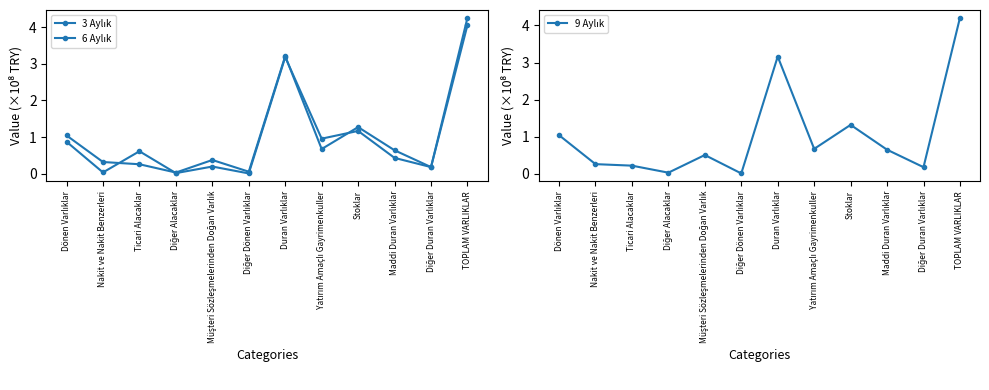

True or false: 3 Aylık and 9 Aylık cross at least once.

True